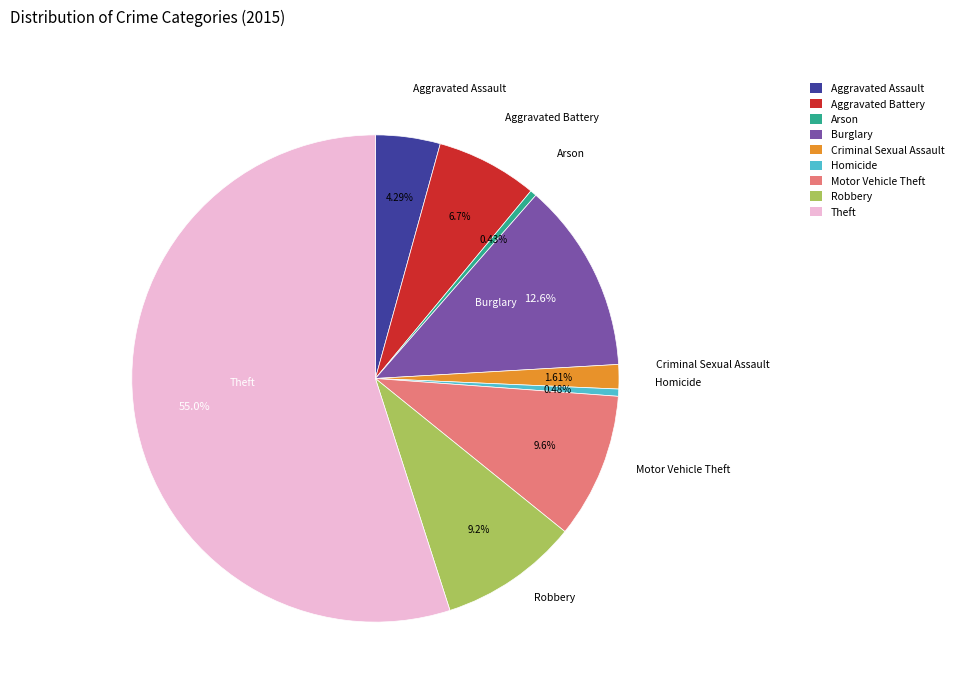

What is the largest slice in the pie chart?

Theft